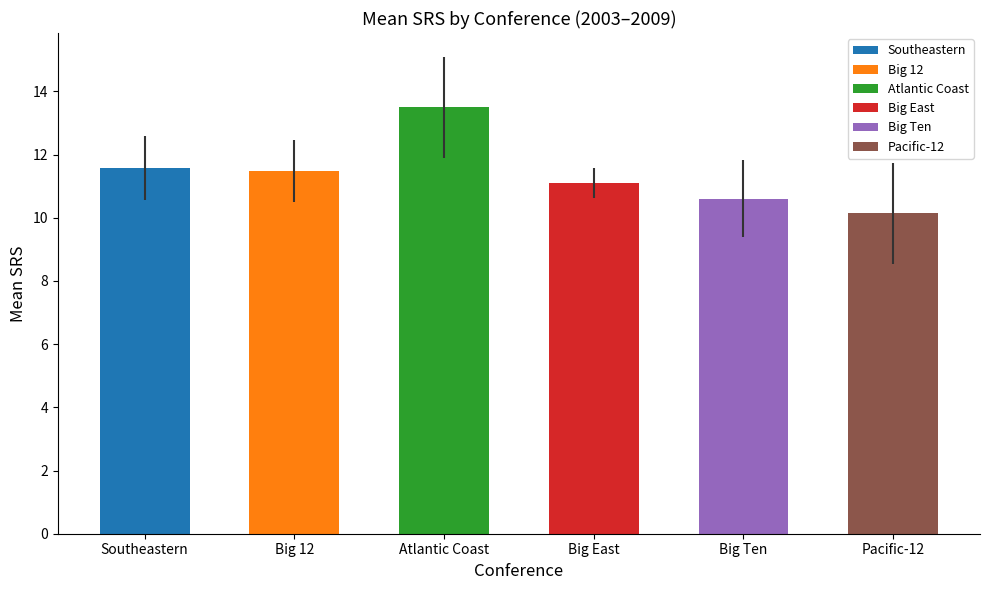

What position from the left is Big 12?

2